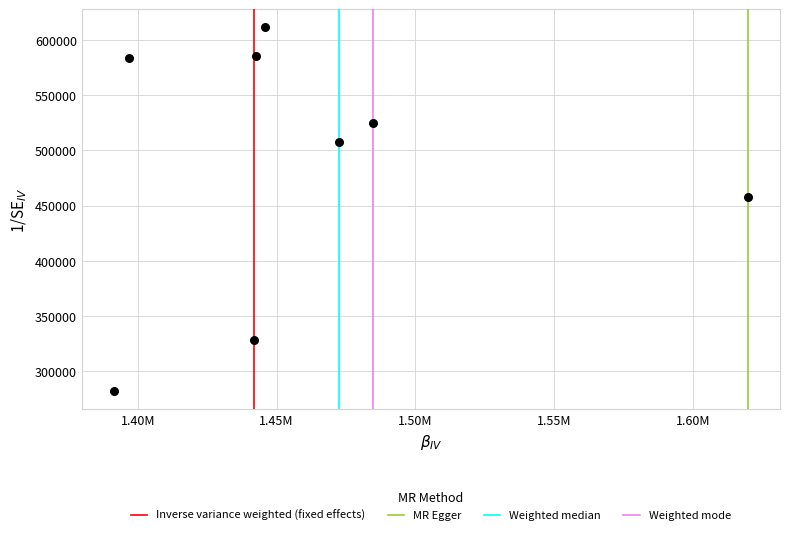

What Y value in the scatter plot is closest to 446750?

458100